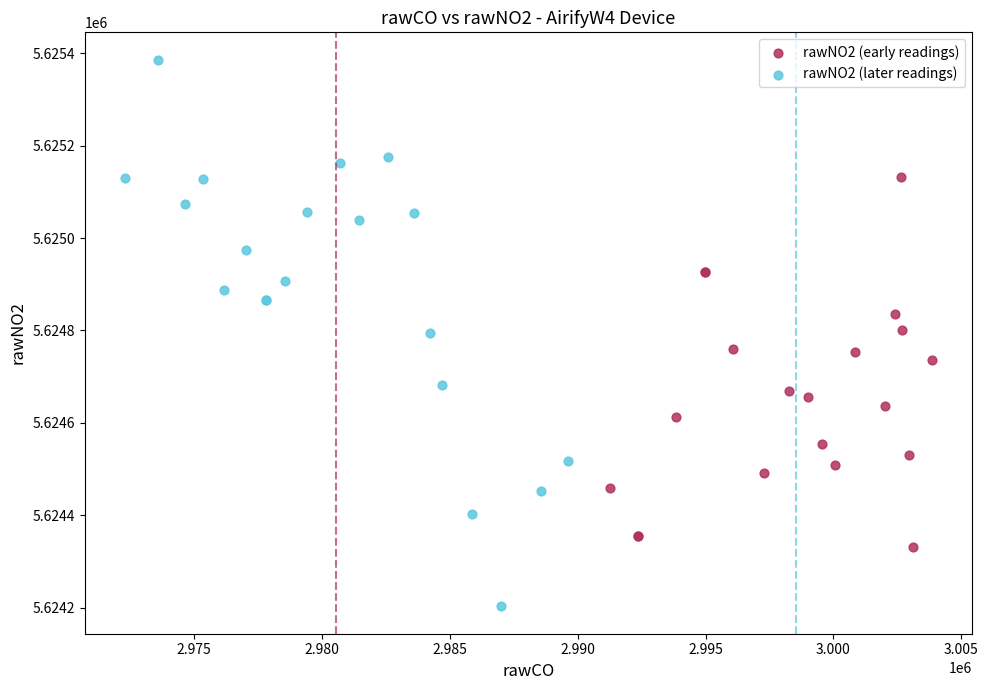

Which series contains the lowest Y value?

rawNO2 (later readings)